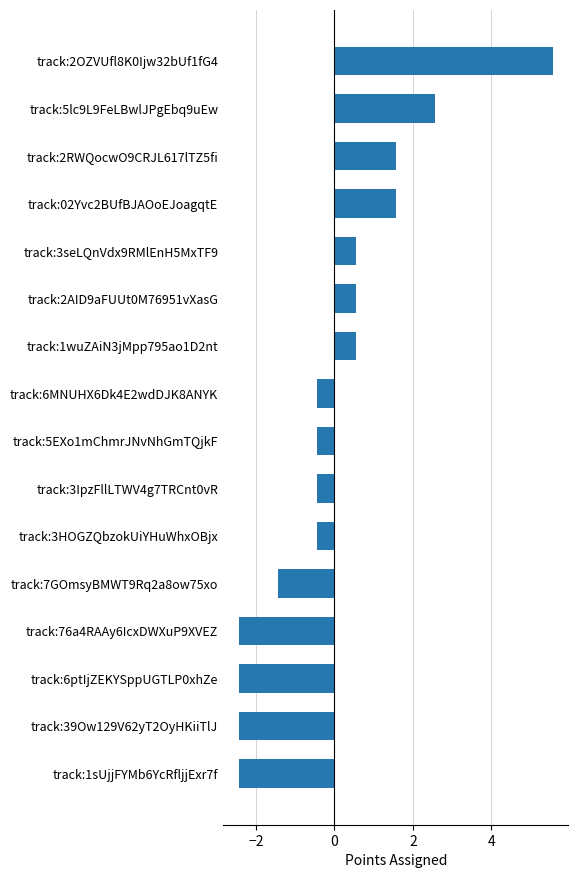

Reading bottom to top, what are all the values shown in this chart?

track:1sUjjFYMb6YcRfljjExr7f=-2.4	track:39Ow129V62yT2OyHKiiTlJ=-2.4	track:6ptIjZEKYSppUGTLP0xhZe=-2.4	track:76a4RAAy6IcxDWXuP9XVEZ=-2.4	track:7GOmsyBMWT9Rq2a8ow75xo=-1.4	track:3HOGZQbzokUiYHuWhxOBjx=-0.4	track:3IpzFllLTWV4g7TRCnt0vR=-0.4	track:5EXo1mChmrJNvNhGmTQjkF=-0.4	track:6MNUHX6Dk4E2wdDJK8ANYK=-0.4	track:1wuZAiN3jMpp795ao1D2nt=0.6	track:2AID9aFUUt0M76951vXasG=0.6	track:3seLQnVdx9RMlEnH5MxTF9=0.6	track:02Yvc2BUfBJAOoEJoagqtE=1.6	track:2RWQocwO9CRJL617lTZ5fi=1.6	track:5lc9L9FeLBwlJPgEbq9uEw=2.6	track:2OZVUfl8K0Ijw32bUf1fG4=5.6